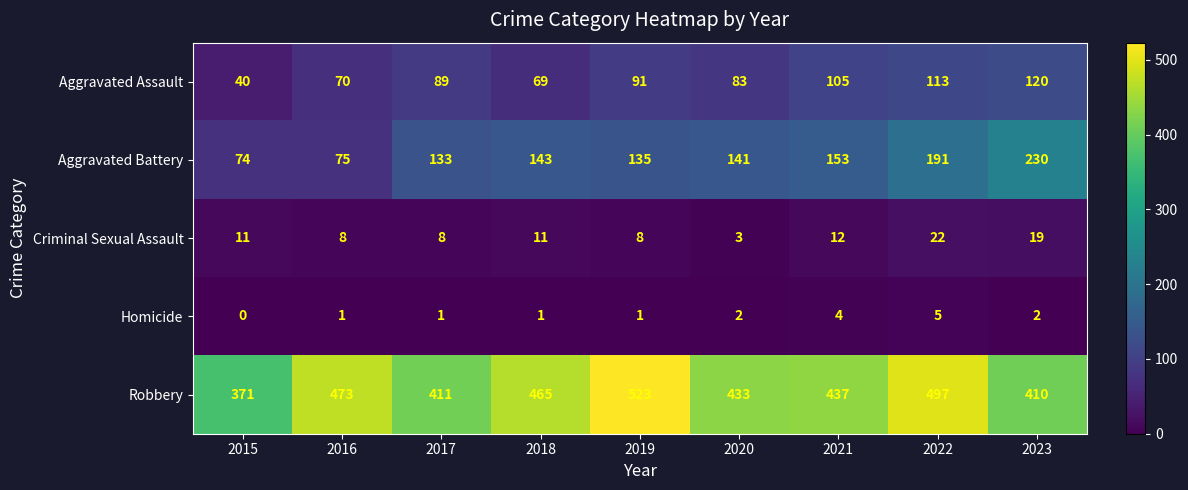

At which category is the sum across all series the highest?

2022